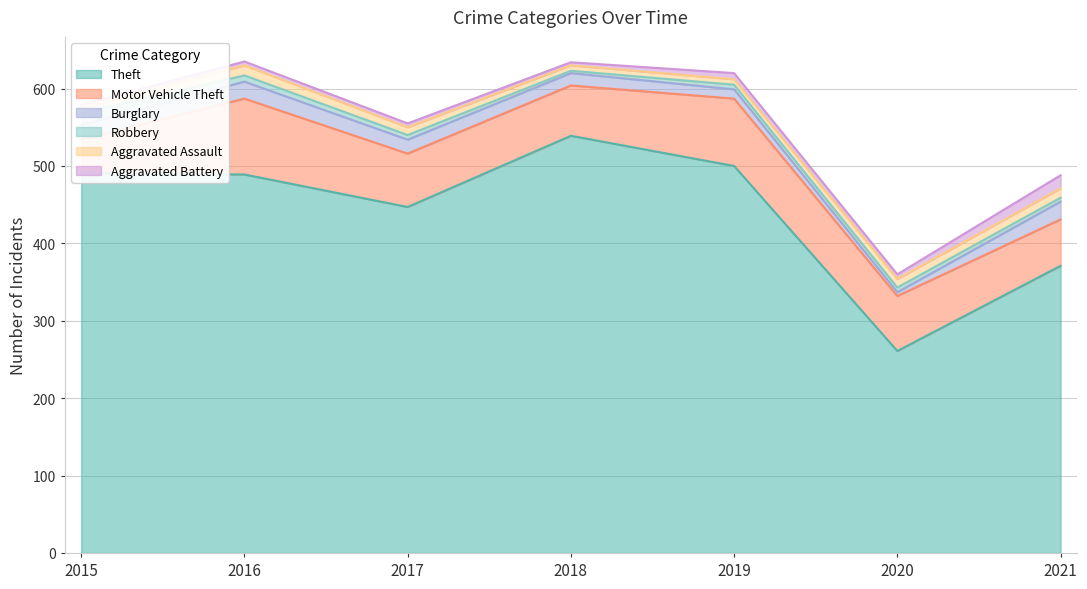

Is it true that Robbery equals 6 at 2020?

True